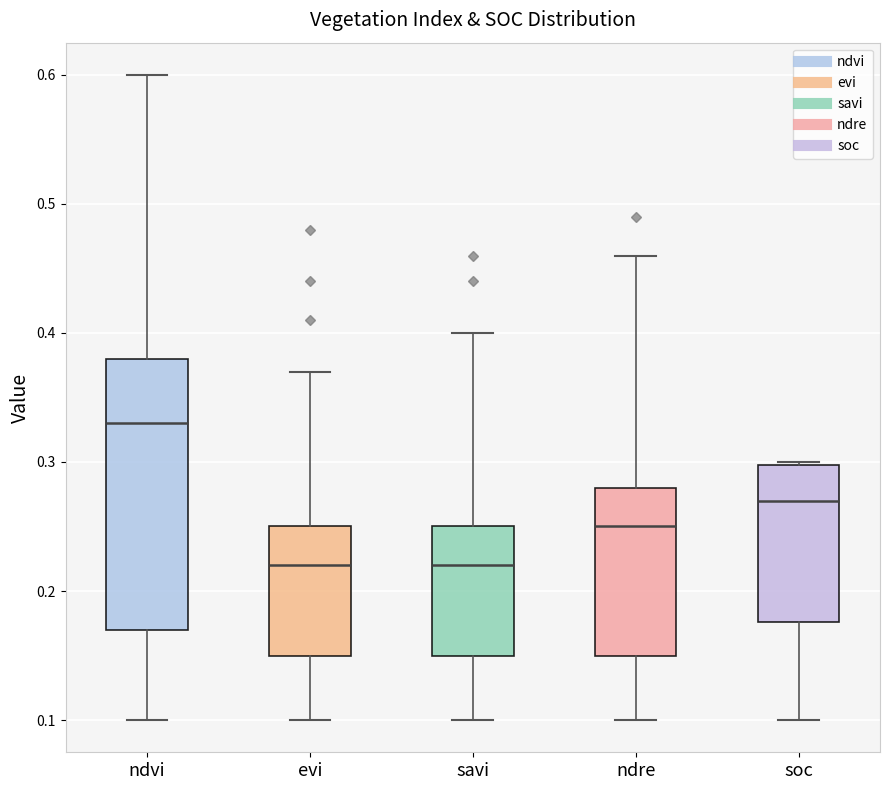

Reading left to right, read every box against the y-axis: the position of its median line, the range the box covers, and the ends of its whiskers. The values are not printed on the chart, so give them approximately, as read against the axis.

ndvi: median 0.33, box 0.17 to 0.38, whiskers 0.10 to 0.60
evi: median 0.22, box 0.15 to 0.25, whiskers 0.10 to 0.37
savi: median 0.22, box 0.15 to 0.25, whiskers 0.10 to 0.40
ndre: median 0.25, box 0.15 to 0.28, whiskers 0.10 to 0.46
soc: median 0.27, box 0.18 to 0.30, whiskers 0.10 to 0.30